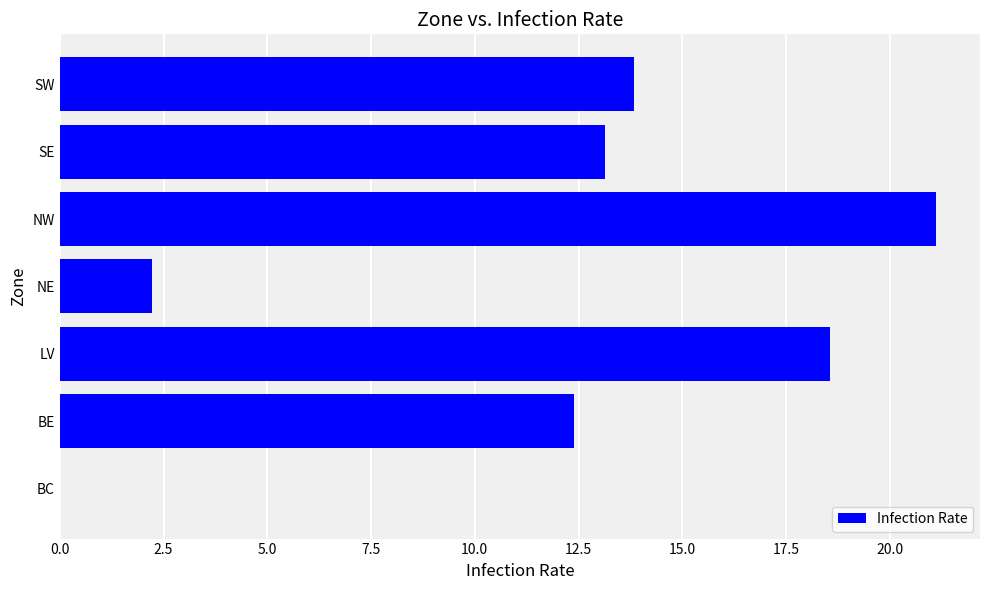

Is it true that the value at BE is 12.4?

True